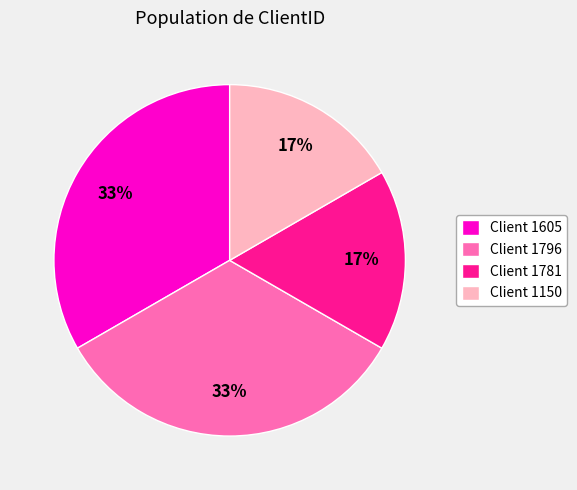

What percentage is the Client 1781 slice, to the nearest percent?

17%